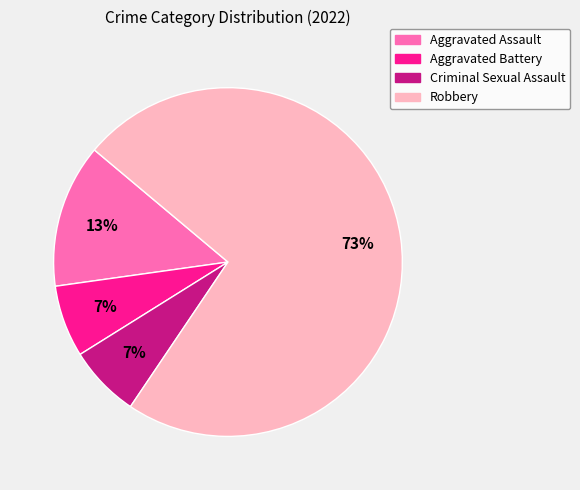

What is the largest slice in the pie chart?

Robbery